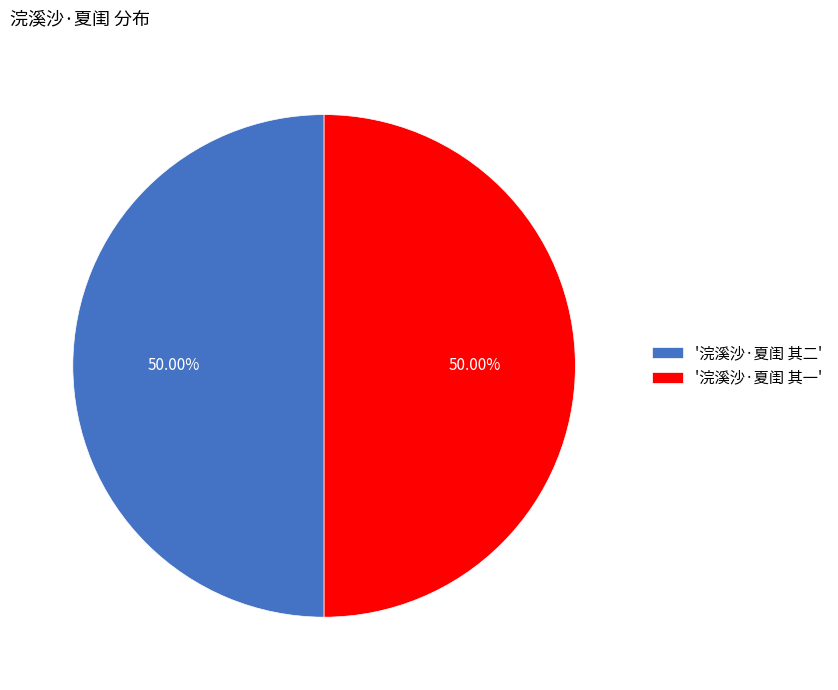

Is the sum of '浣溪沙·夏闺 其一' and '浣溪沙·夏闺 其二' greater than half?

Yes